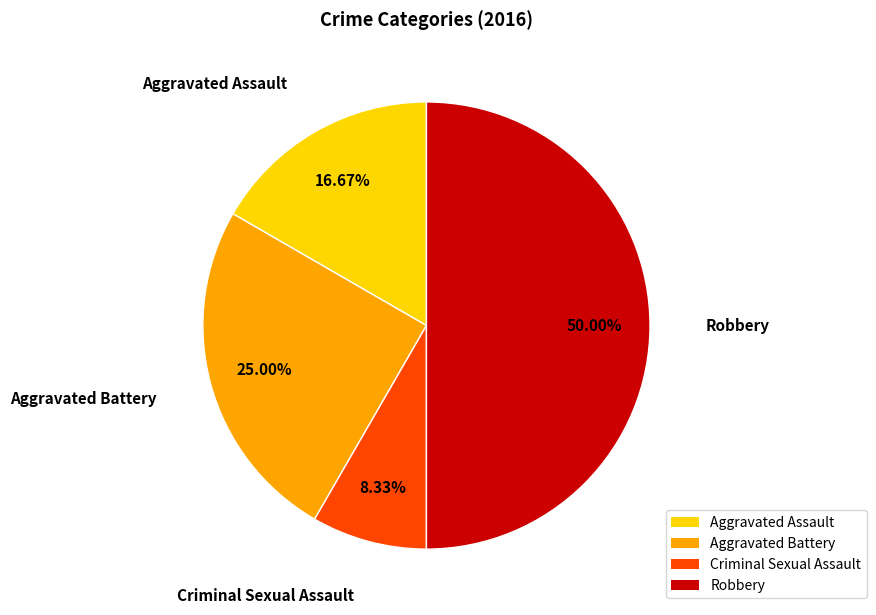

Between Criminal Sexual Assault and Robbery, which is larger?

Robbery